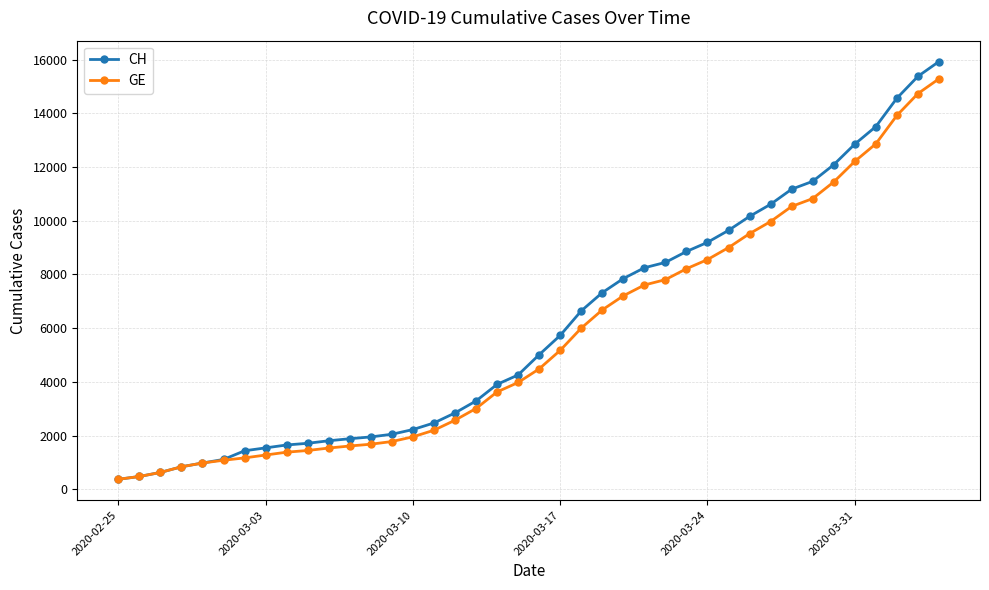

What is the greatest value displayed?

15926